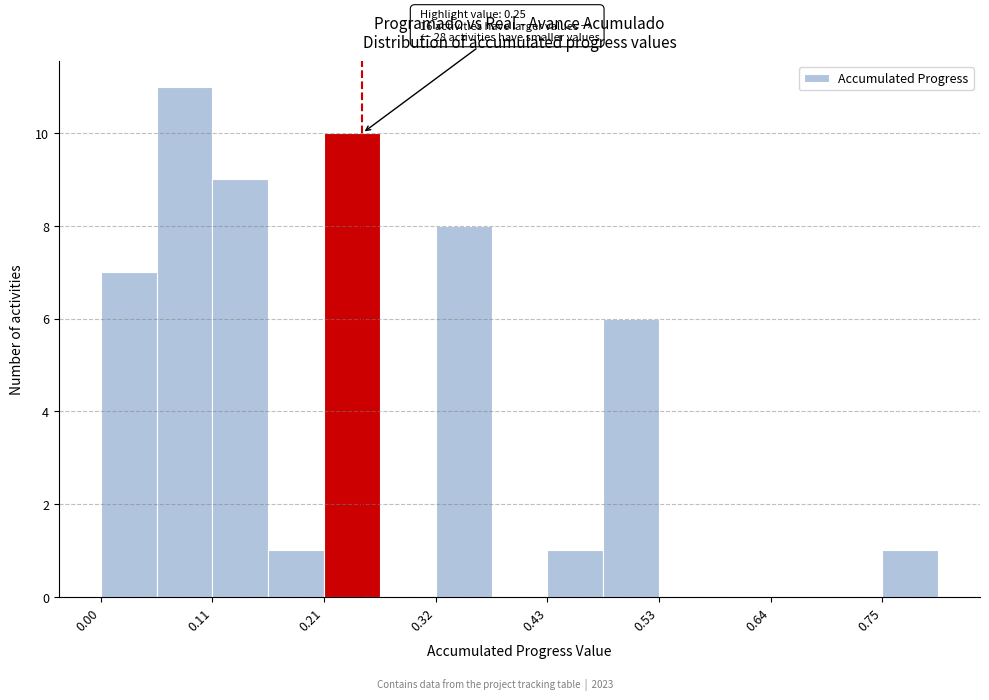

Read against the x-axis, roughly where is the centre of the tallest bar?

0.08